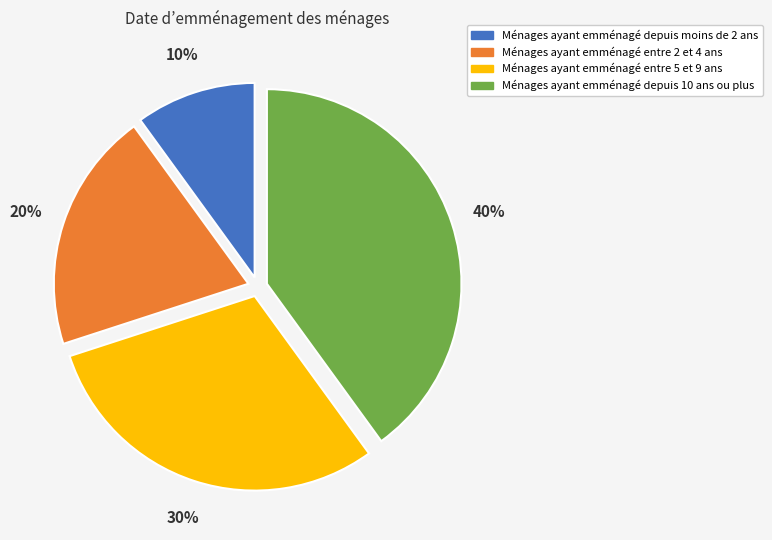

To the nearest percent, what percentage of the pie is Ménages ayant emménagé entre 2 et 4 ans?

20%